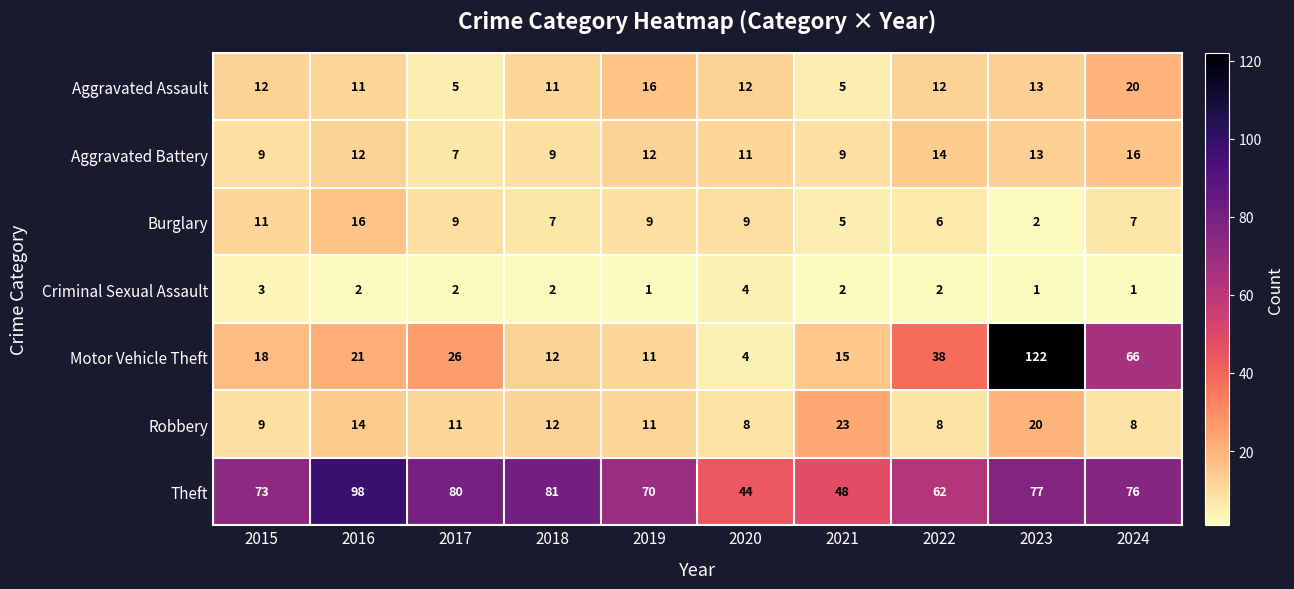

Where is Robbery nearest to the value 15?

2016